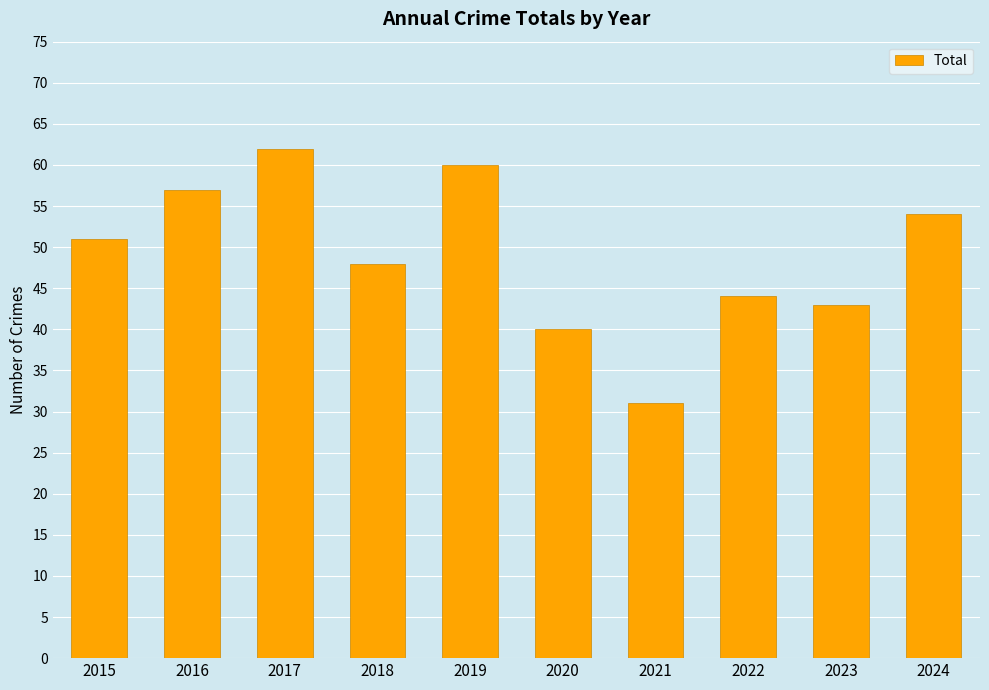

What is the difference between the maximum and minimum values?

31